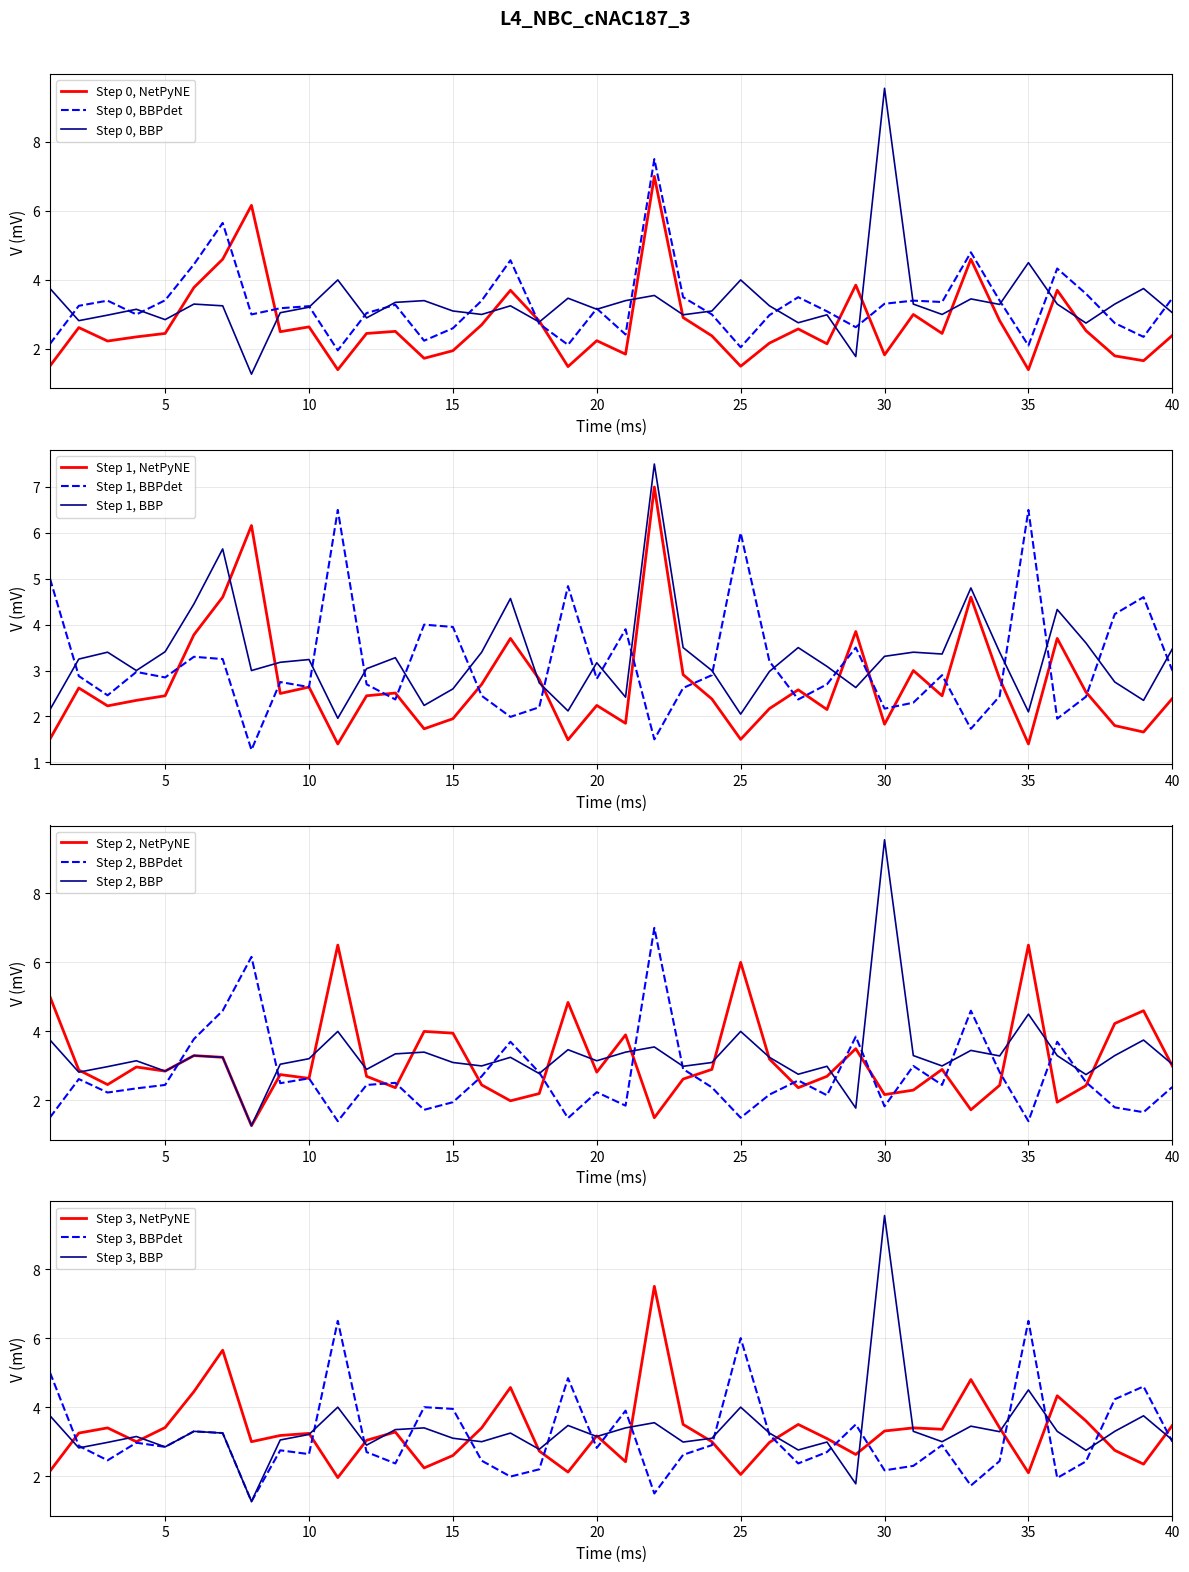

At which label does Step 0, BBP reach its peak?

30